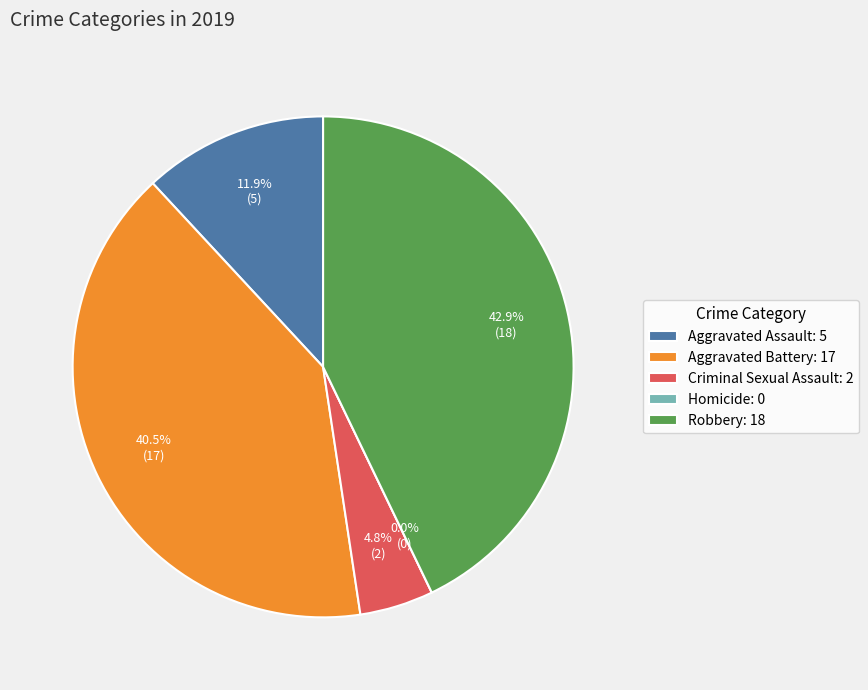

To the nearest percent, what is the difference between the Robbery and Aggravated Battery slice percentages?

2%